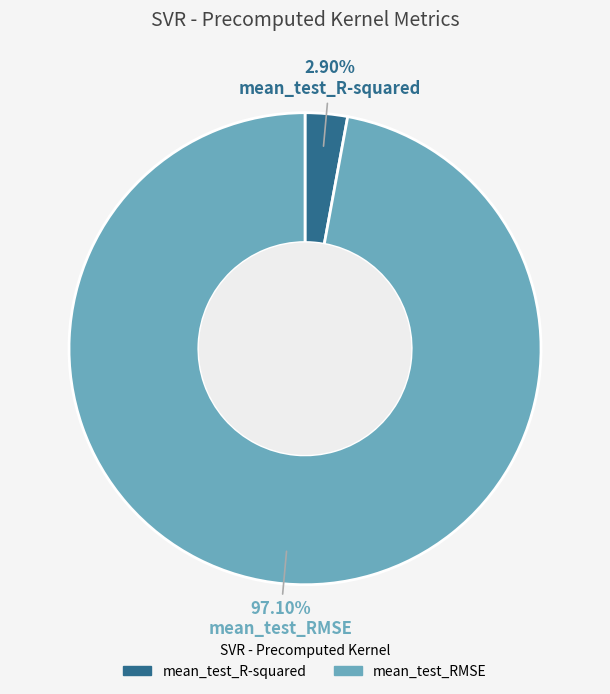

To the nearest percent, what is the difference between the largest and smallest slice percentages?

94%